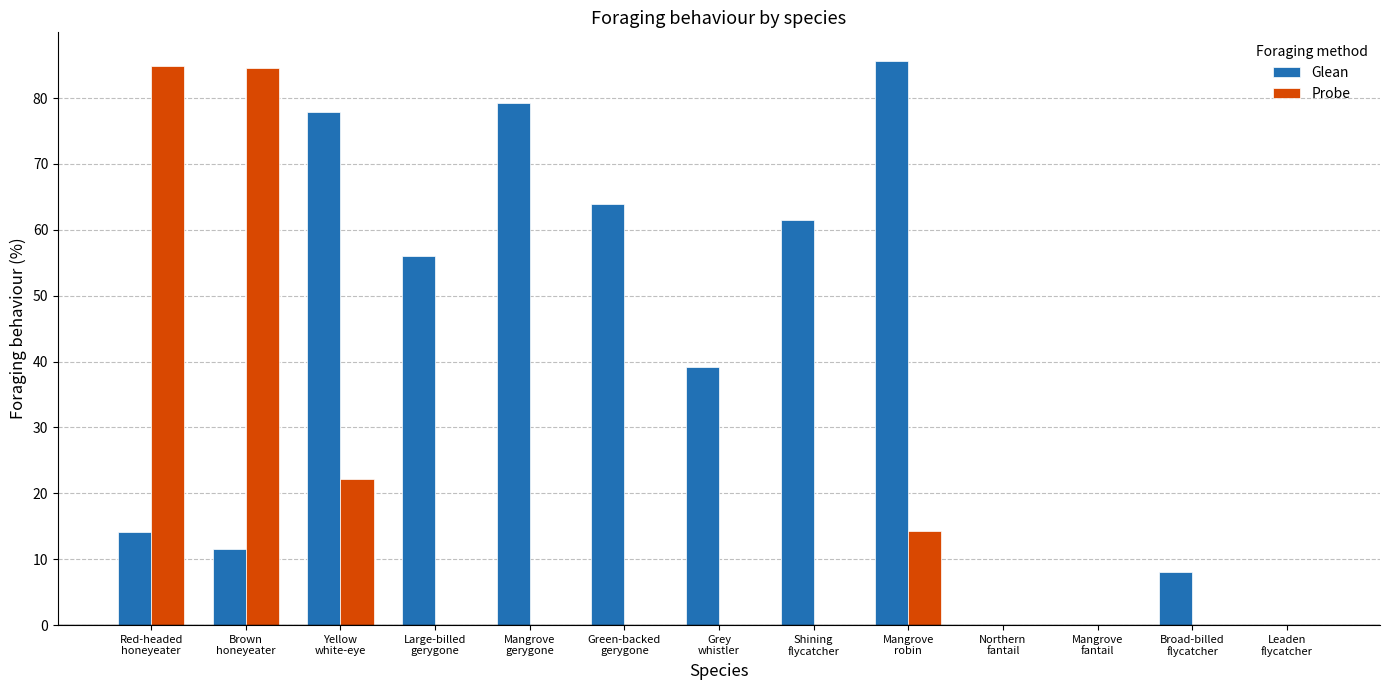

Which series has the largest total across all categories?

Glean